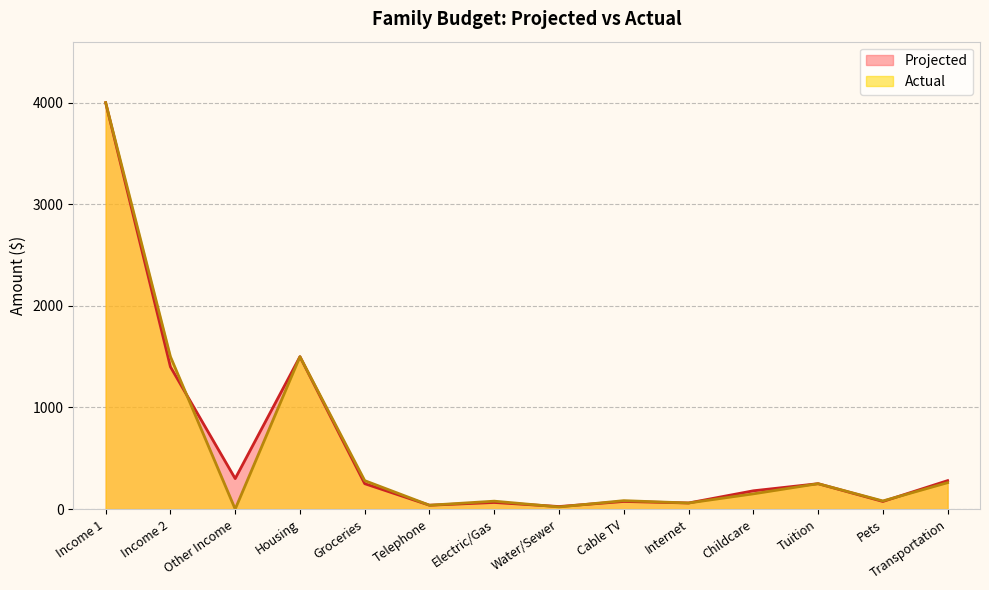

Reading right to left, what are all the values shown in this chart?

Projected: Transportation=280	Pets=75	Tuition=250	Childcare=180	Internet=60	Cable TV=75	Water/Sewer=25	Electric/Gas=65	Telephone=38	Groceries=250	Housing=1500	Other Income=300	Income 2=1400	Income 1=4000
Actual: Transportation=260	Pets=80	Tuition=250	Childcare=150	Internet=60	Cable TV=83	Water/Sewer=21	Electric/Gas=78	Telephone=38	Groceries=280	Housing=1500	Other Income=0	Income 2=1500	Income 1=4000